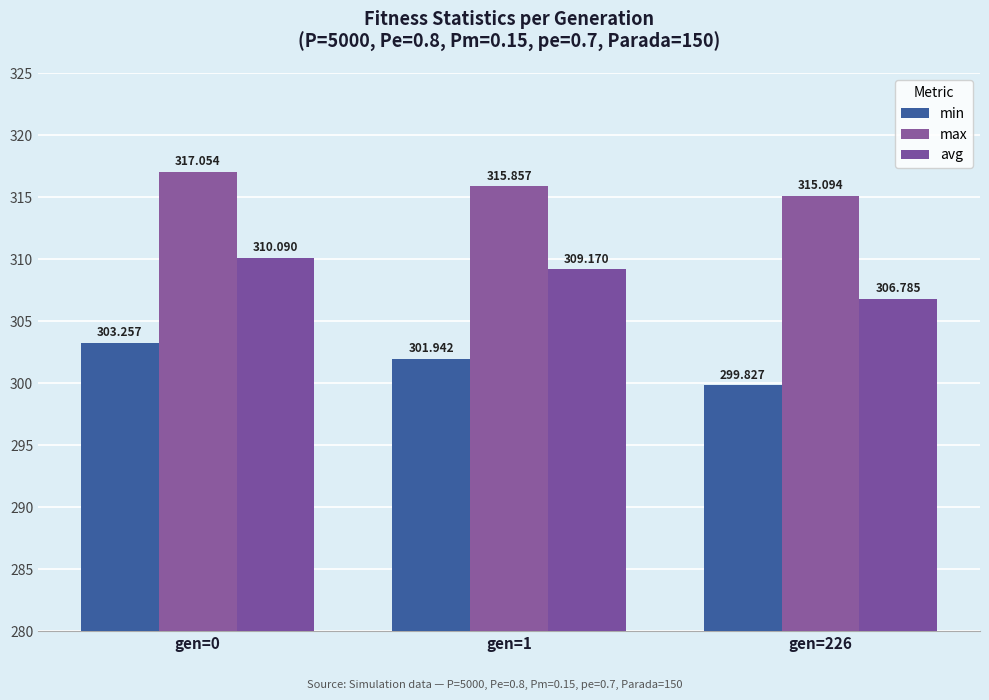

What is the total value across all series at gen=0?

930.4